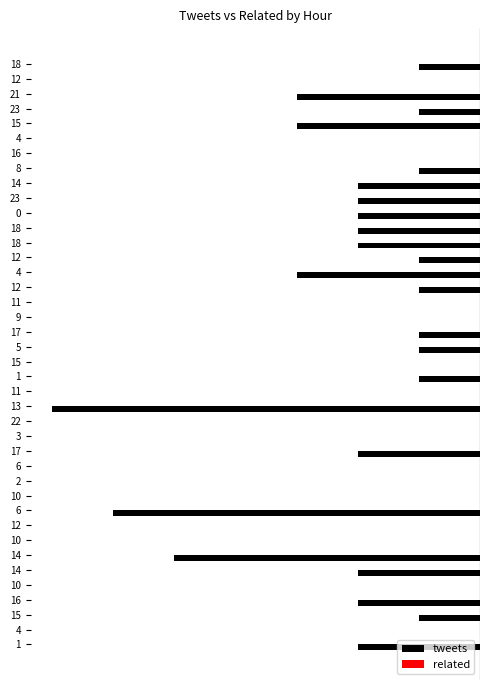

Are the bars horizontal?

Yes